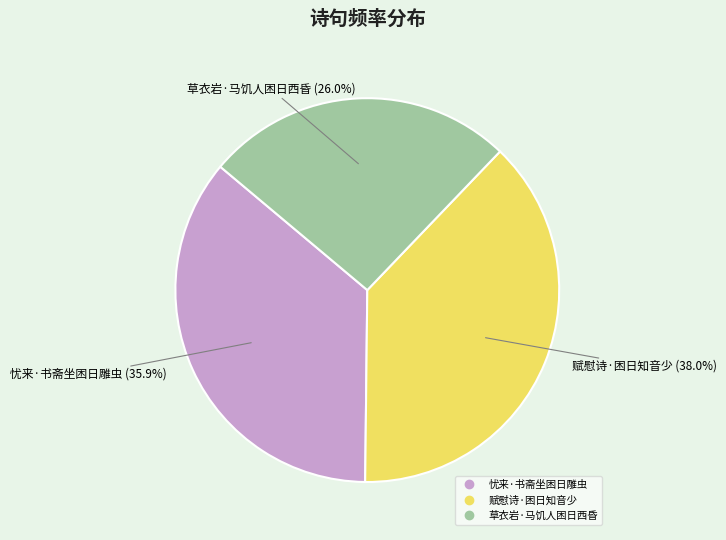

To the nearest percent, what is the difference between the 草衣岩·马饥人困日西昏 and 忧来·书斋坐困日雕虫 slice percentages?

10%